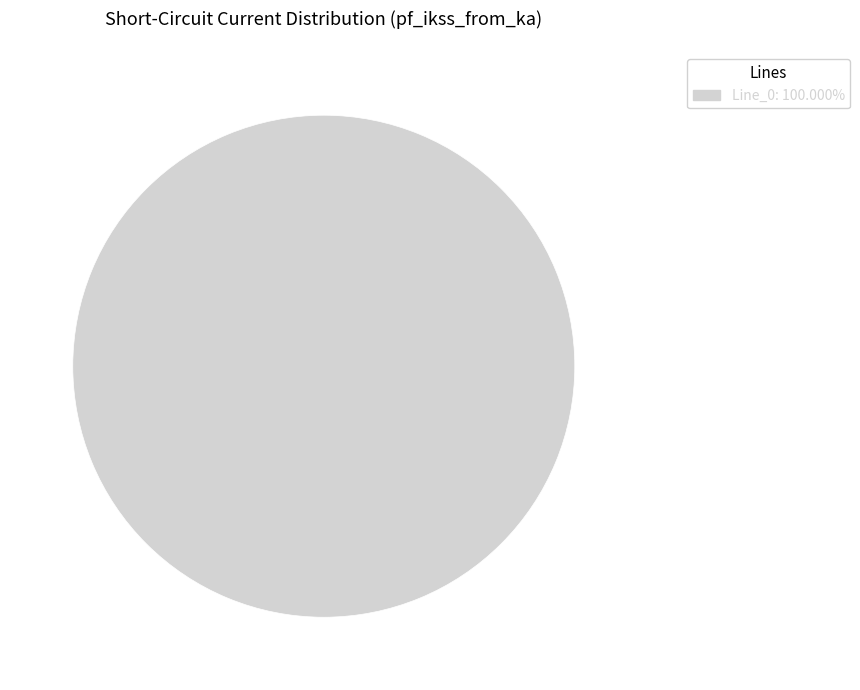

Is there a majority slice in this chart?

Yes